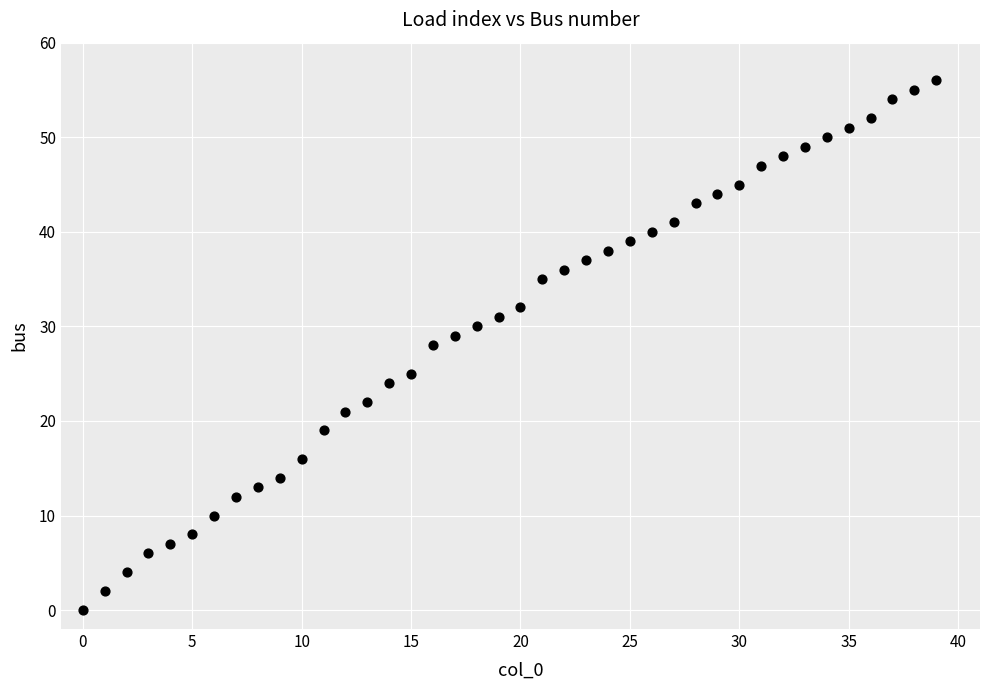

What is the range of Y values (max minus min)?

56